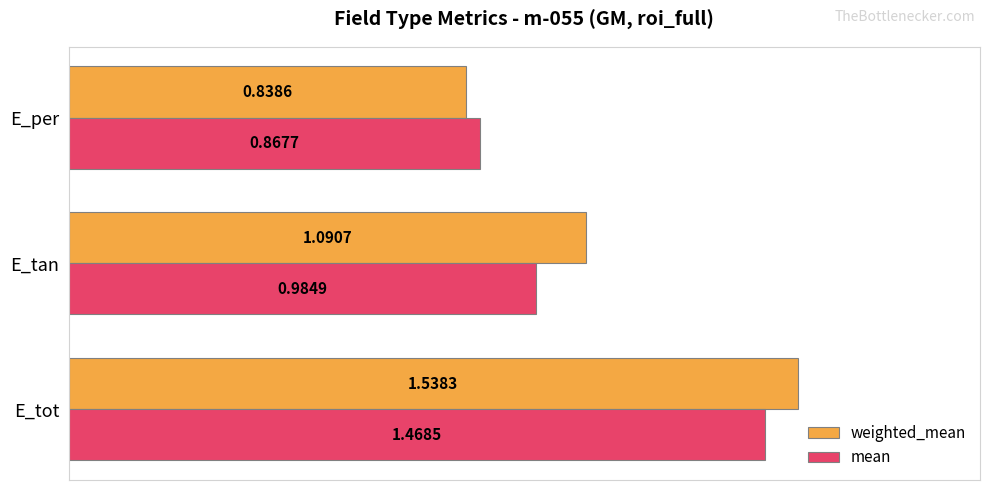

At which label does weighted_mean reach its minimum?

E_per